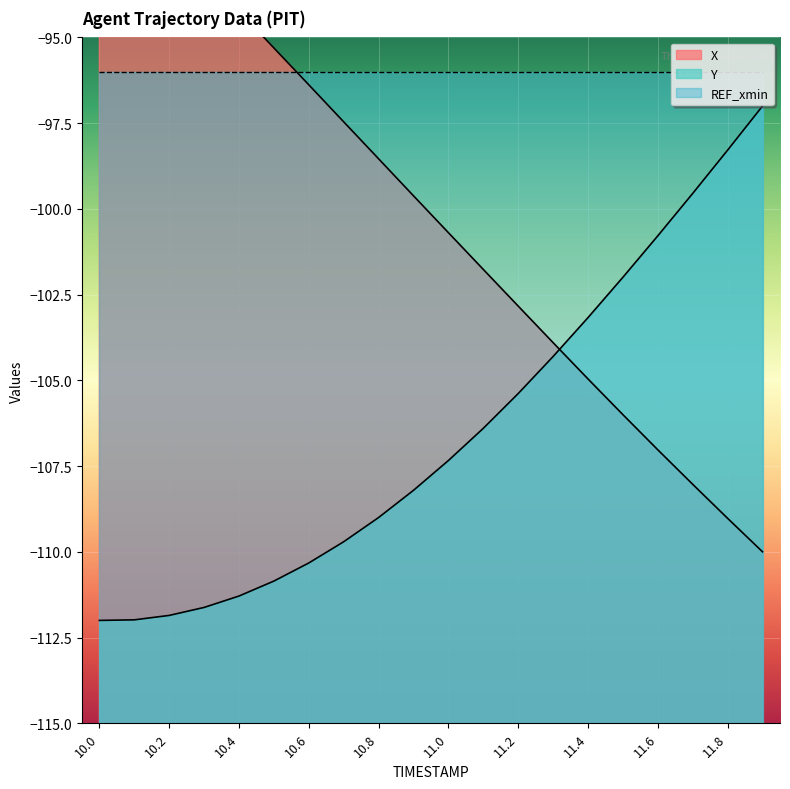

Reading left to right, extract all data points from this chart.

X: 10.0=-90.0	10.1=-91.0	10.2=-92.1	10.3=-93.2	10.4=-94.2	10.5=-95.3	10.6=-96.4	10.7=-97.5	10.8=-98.5	10.9=-99.6	11.0=-100.7	11.1=-101.8	11.2=-102.8	11.3=-103.9	11.4=-105.0	11.5=-106.0	11.6=-107.0	11.7=-108.0	11.8=-109.0	11.9=-110.0
Y: 10.0=-112.0	10.1=-112.0	10.2=-111.9	10.3=-111.6	10.4=-111.3	10.5=-110.9	10.6=-110.3	10.7=-109.7	10.8=-109.0	10.9=-108.2	11.0=-107.3	11.1=-106.4	11.2=-105.4	11.3=-104.3	11.4=-103.2	11.5=-102.0	11.6=-100.8	11.7=-99.5	11.8=-98.3	11.9=-97.0